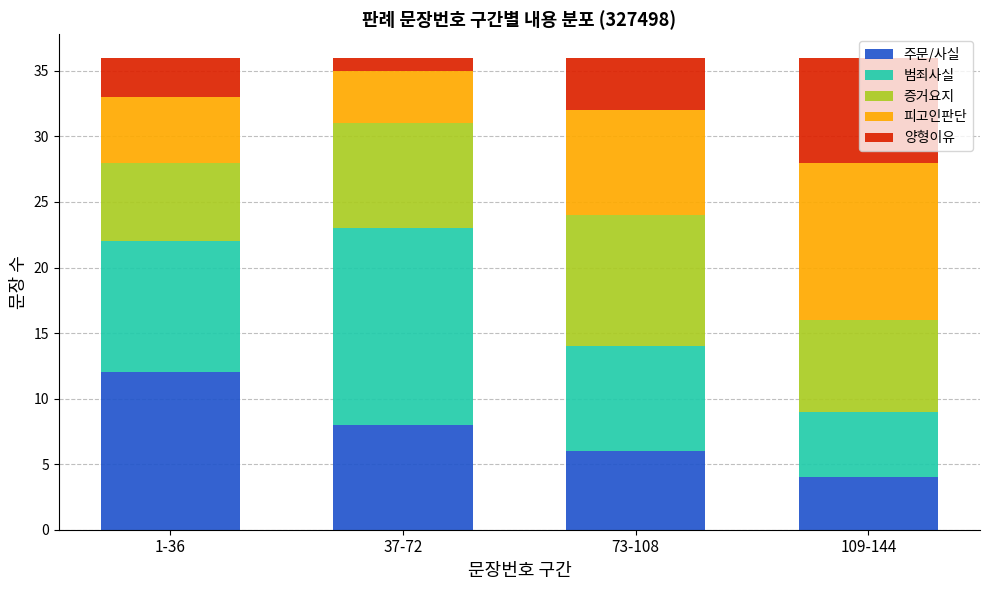

What is the highest value of the 주문/사실 series?

12